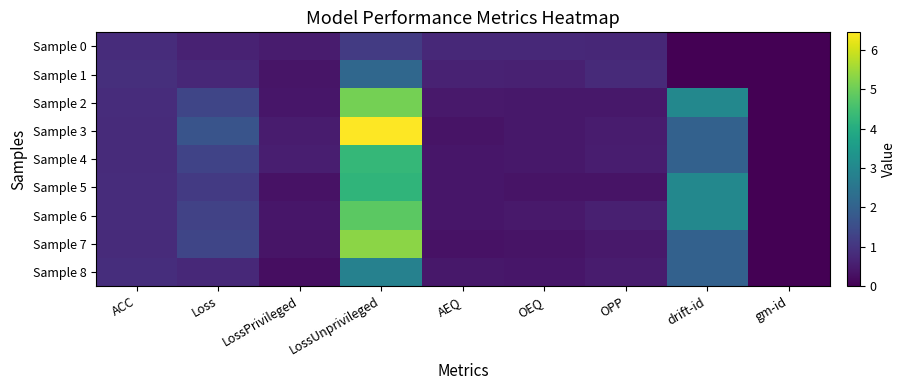

What is the sum of all Sample 7 values?

10.9